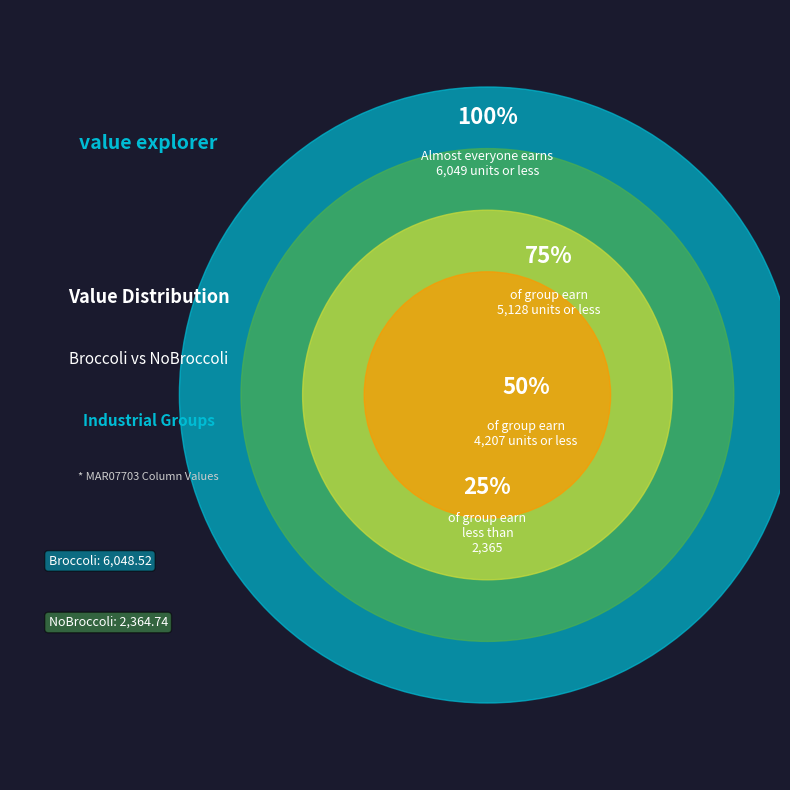

Rank the categories by value from highest to lowest.

Broccoli, NoBroccoli